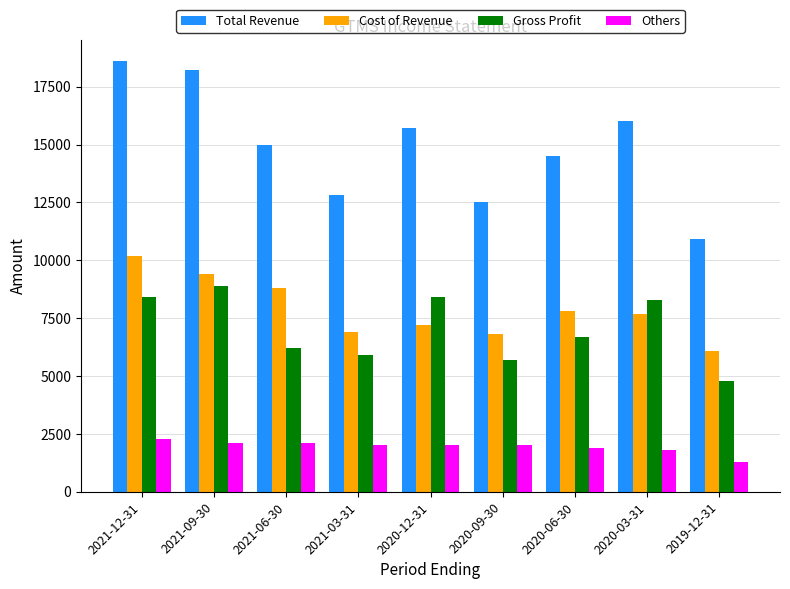

What is the difference between the maximum and minimum values in the Others series?

1000